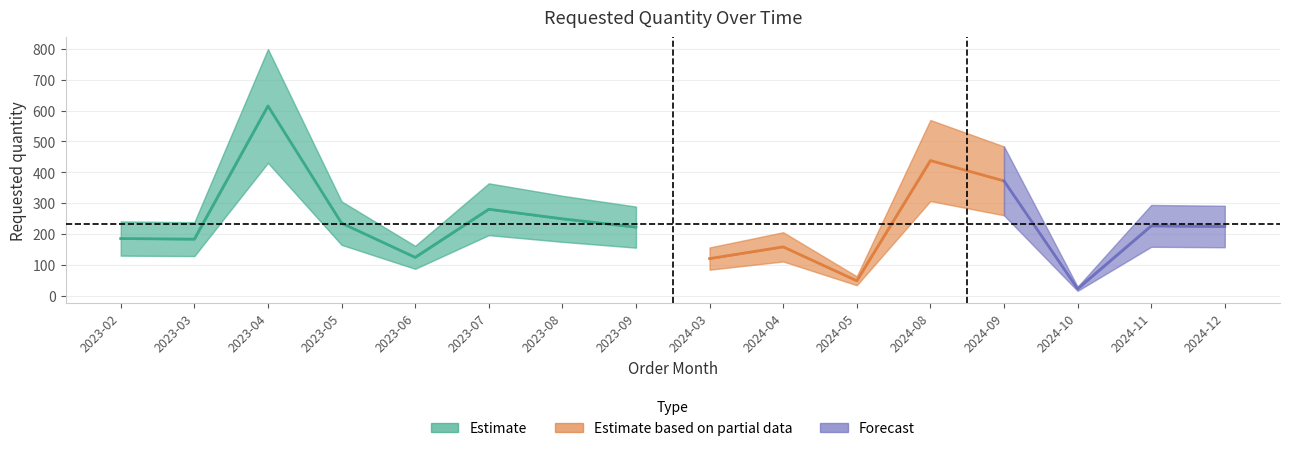

Rank the categories by value from highest to lowest.

2023-04, 2024-08, 2024-09, 2023-07, 2023-08, 2023-05, 2024-11, 2024-12, 2023-09, 2023-02, 2023-03, 2024-04, 2023-06, 2024-03, 2024-05, 2024-10